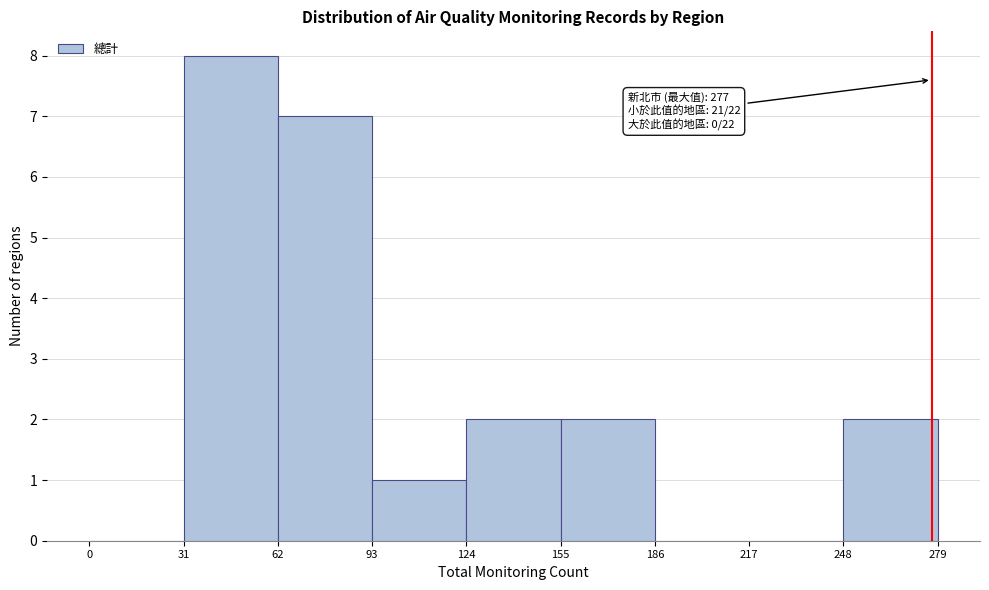

Over which range of the x-axis is the bar tallest?

31 to 62